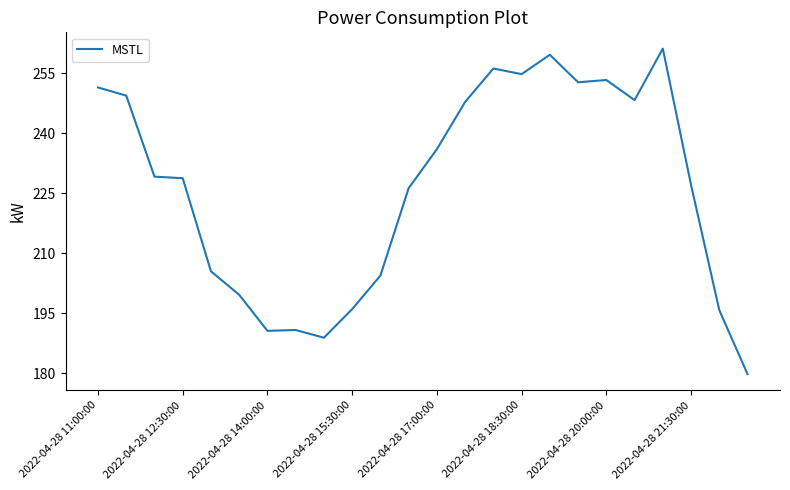

What is the greatest value displayed?

261.1